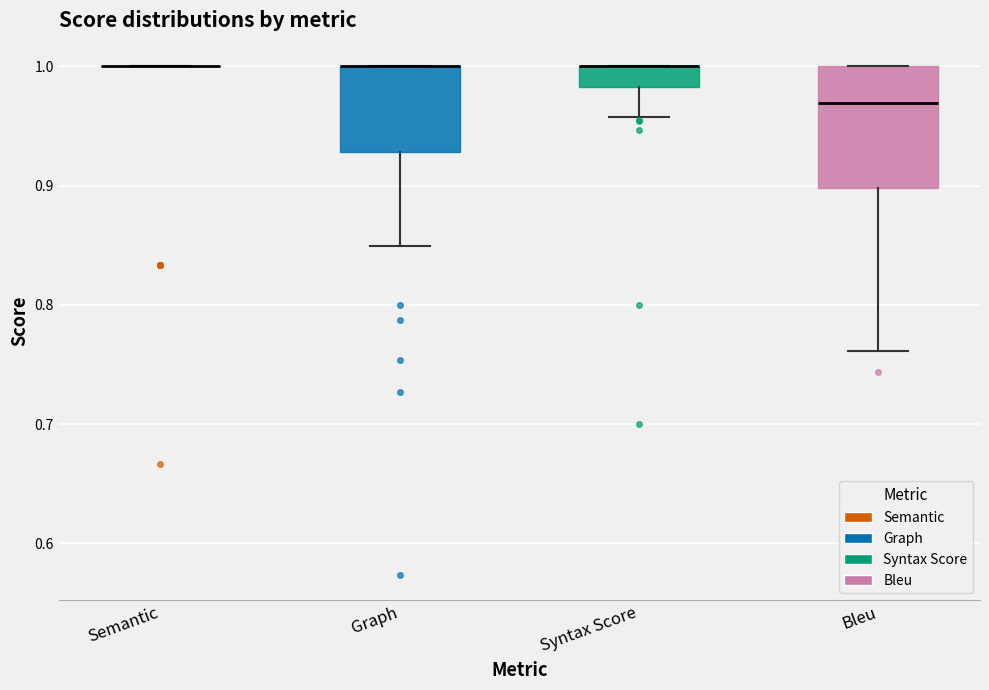

Comparing the boxes themselves (not the whiskers), which one is the tallest?

Bleu